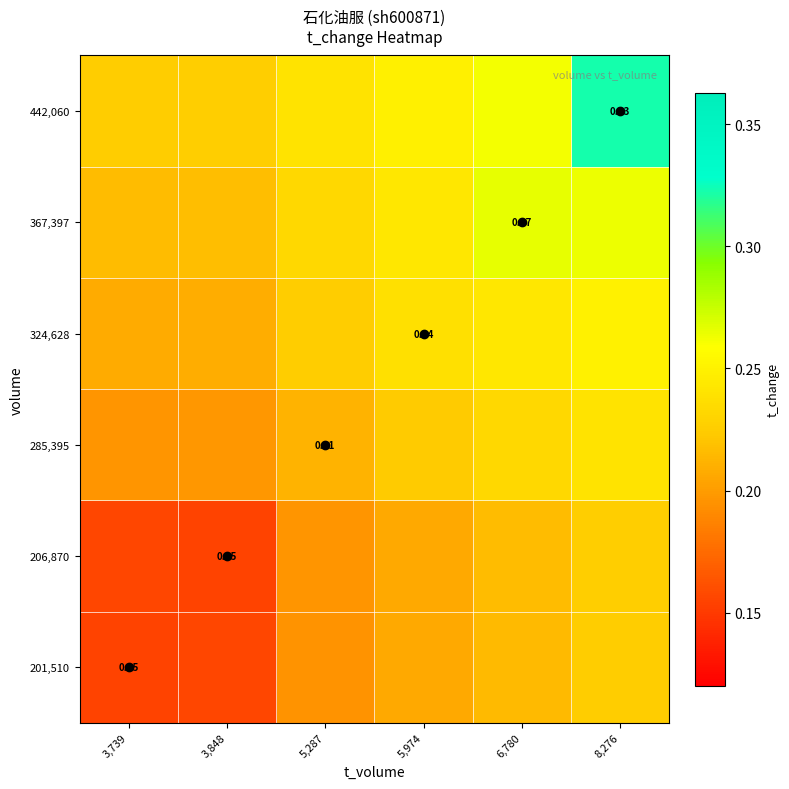

What is the average value of the 206,870 series?

0.2